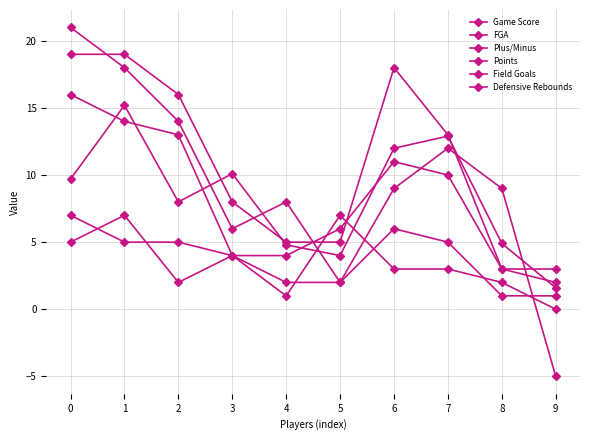

Rank the categories by Points value from lowest to highest.

8, 9, 4, 5, 3, 7, 2, 6, 0, 1